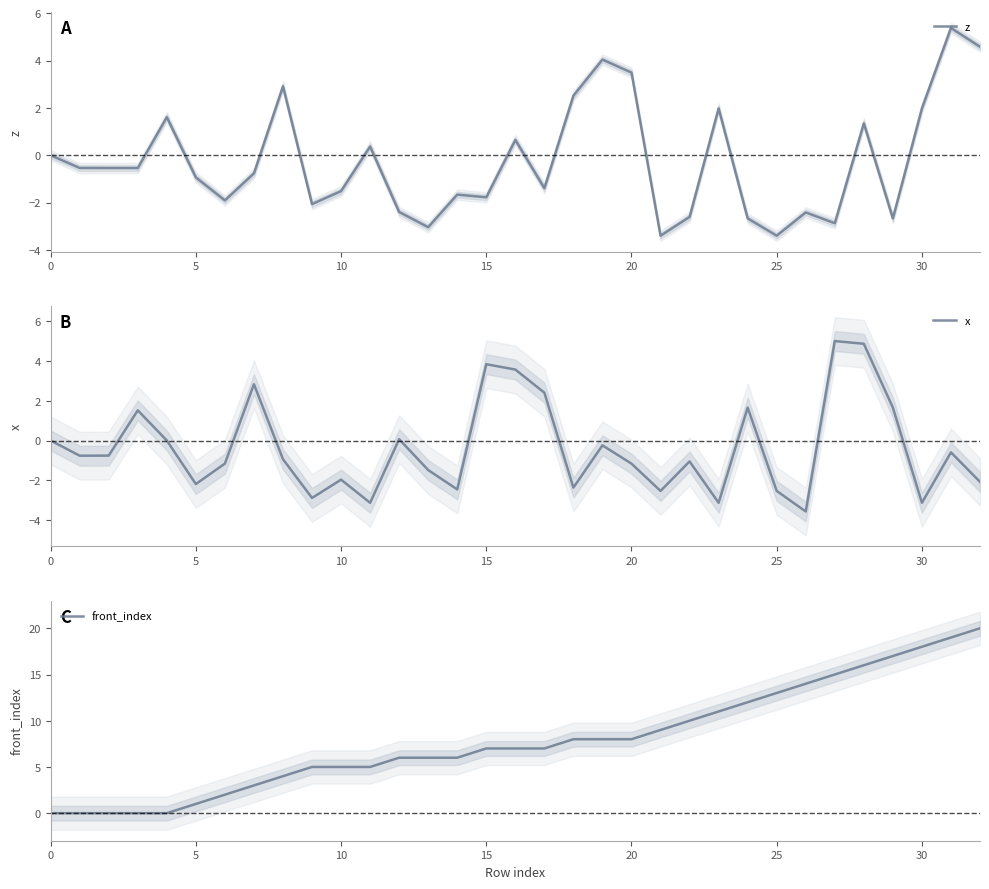

What is the difference between the maximum and second lowest values in the z series?

8.8